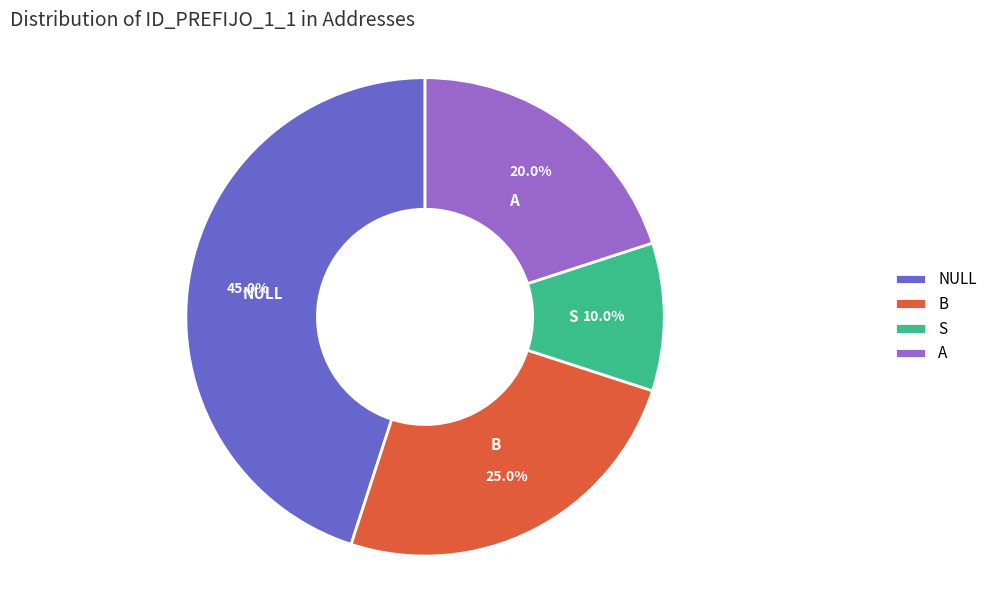

What percentage is the NULL slice, to the nearest percent?

45%